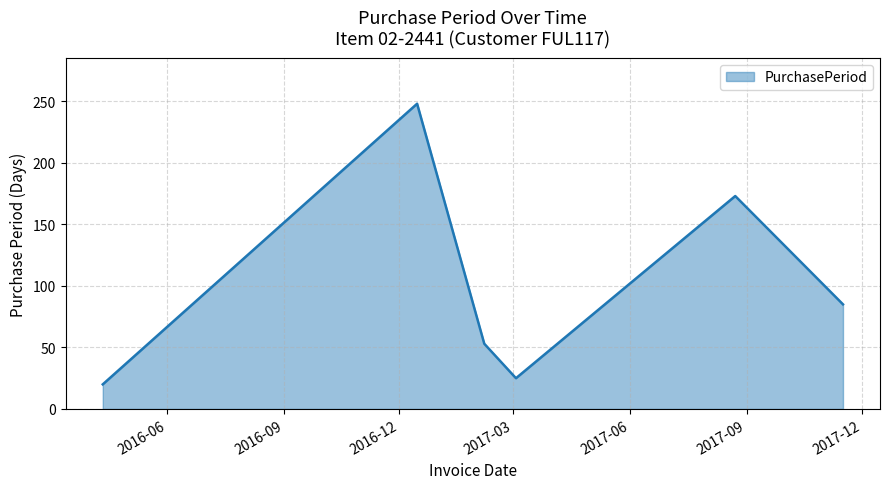

What is the sum of all values?

604